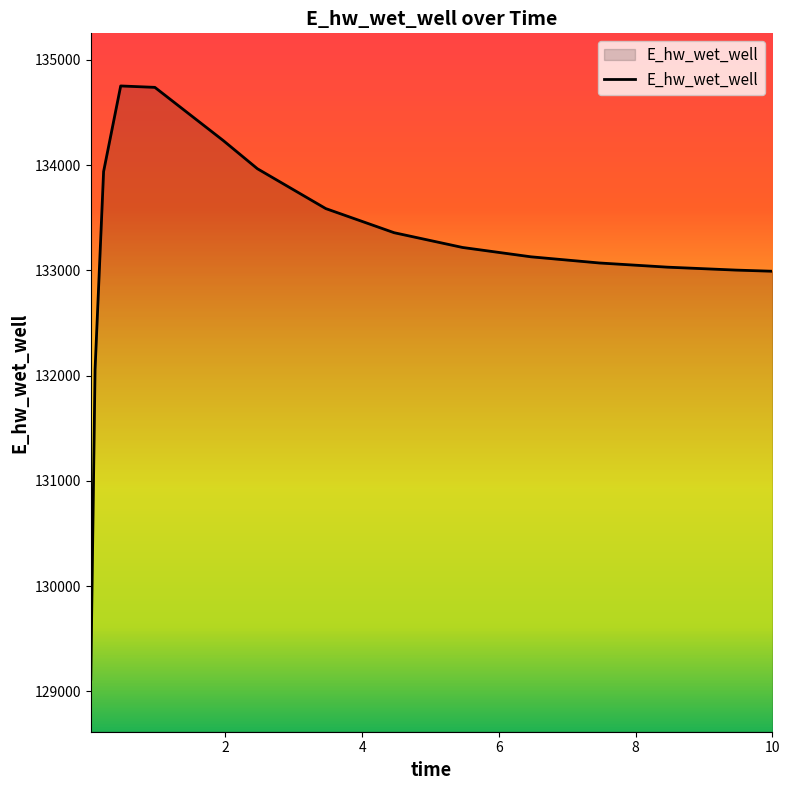

What is the greatest value displayed?

134753.3